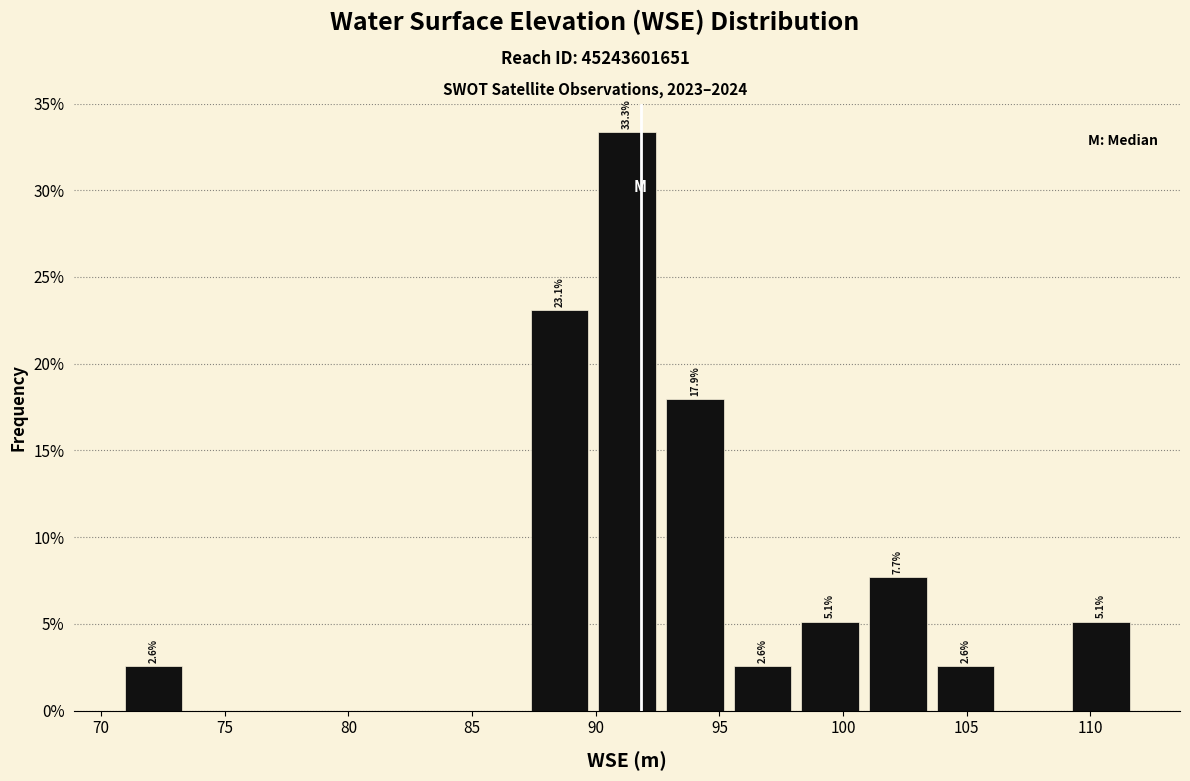

Which range on the x-axis has the tallest bar?

90.0 to 92.5